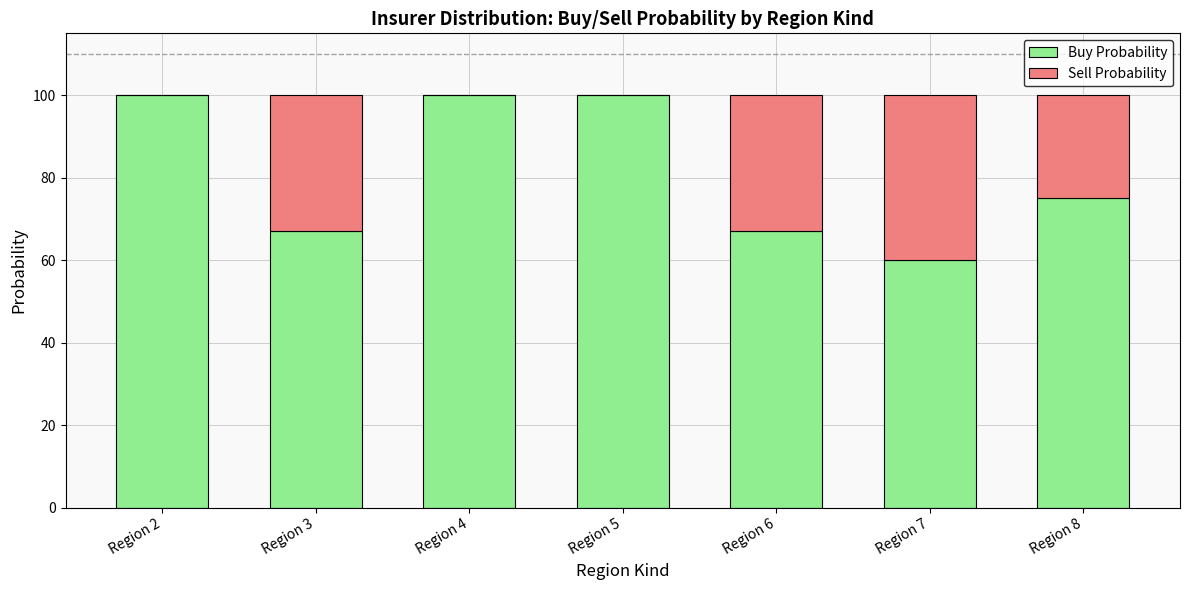

At which label is Buy Probability closest to 80?

Region 8